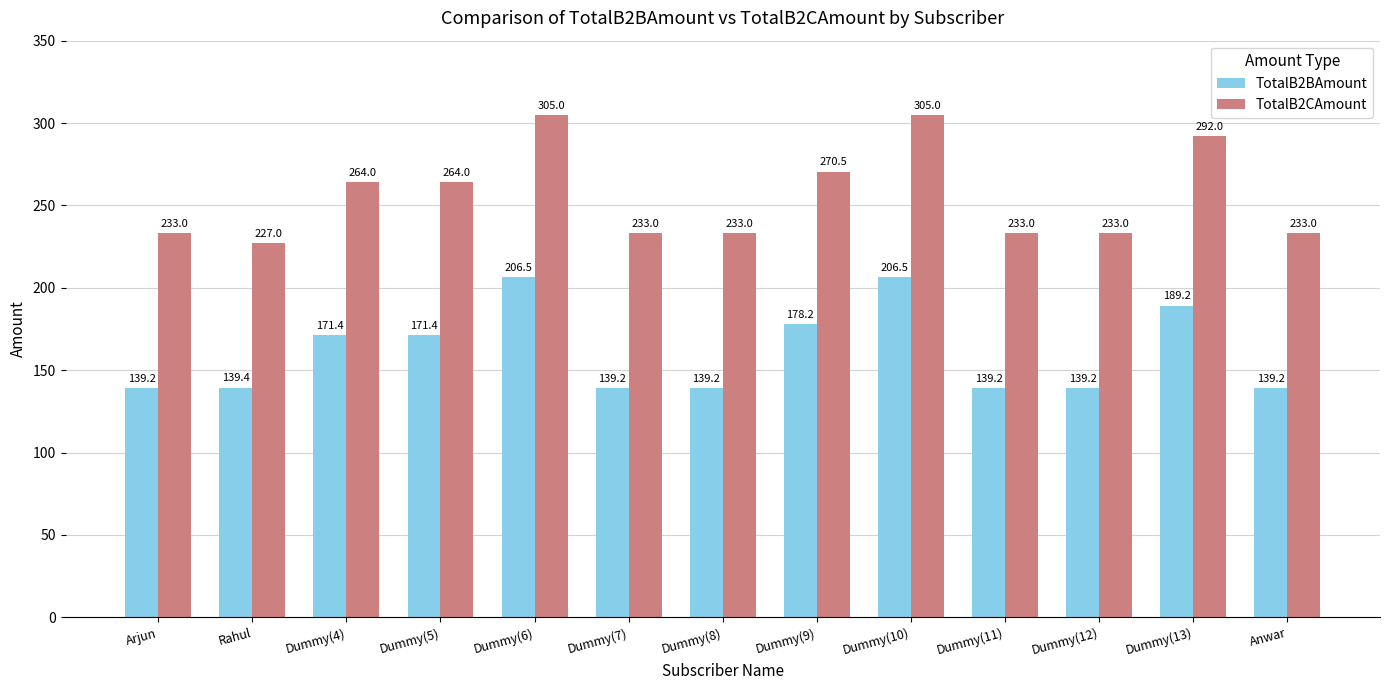

What is the total value across all series at Dummy(9)?

448.7